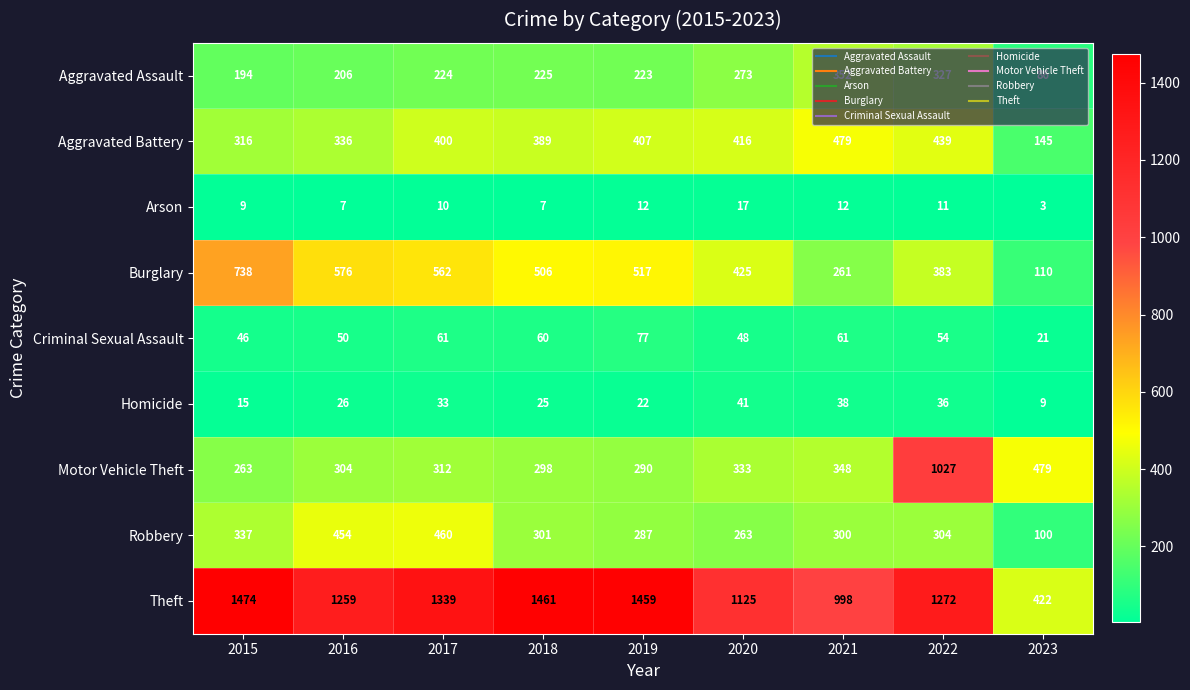

Where is Robbery nearest to the value 280?

2019